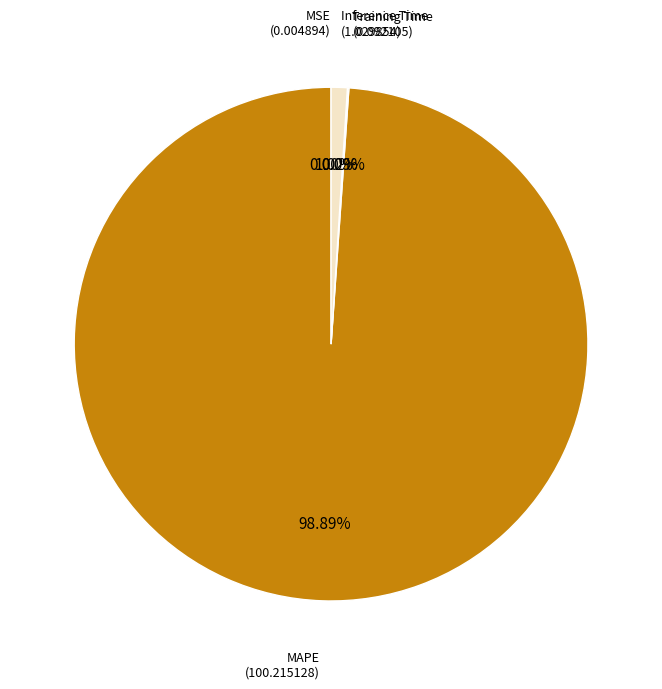

Is there any slice that represents more than half of the pie?

Yes